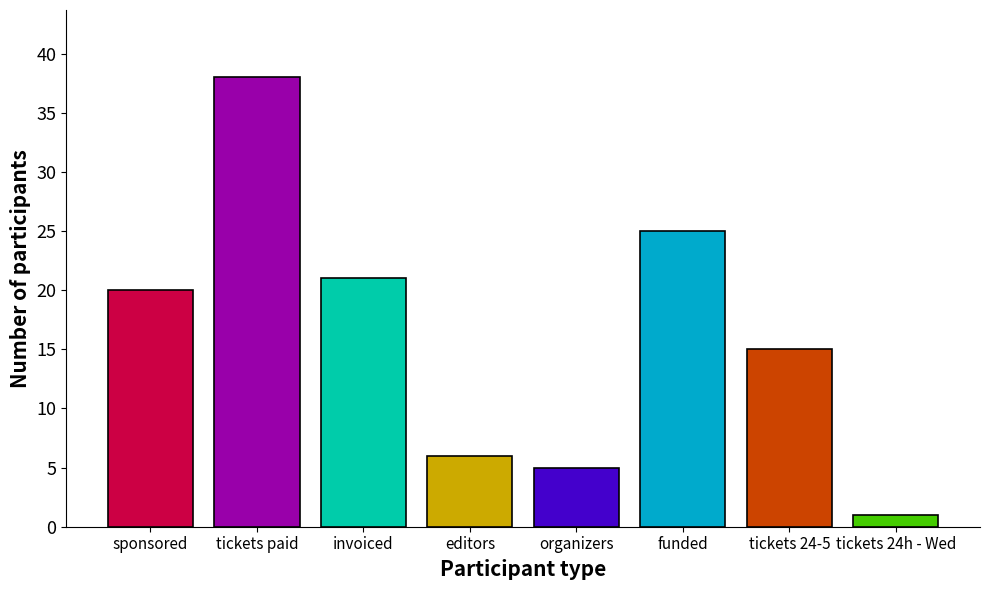

How many bars are there in total?

8